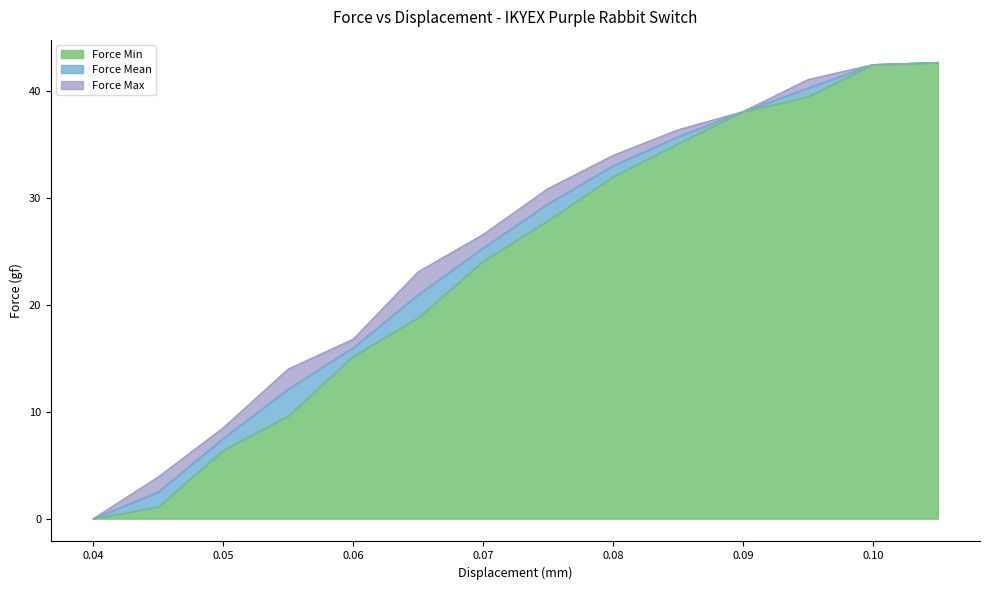

True or false: the data has more than 2 interior local peaks.

False